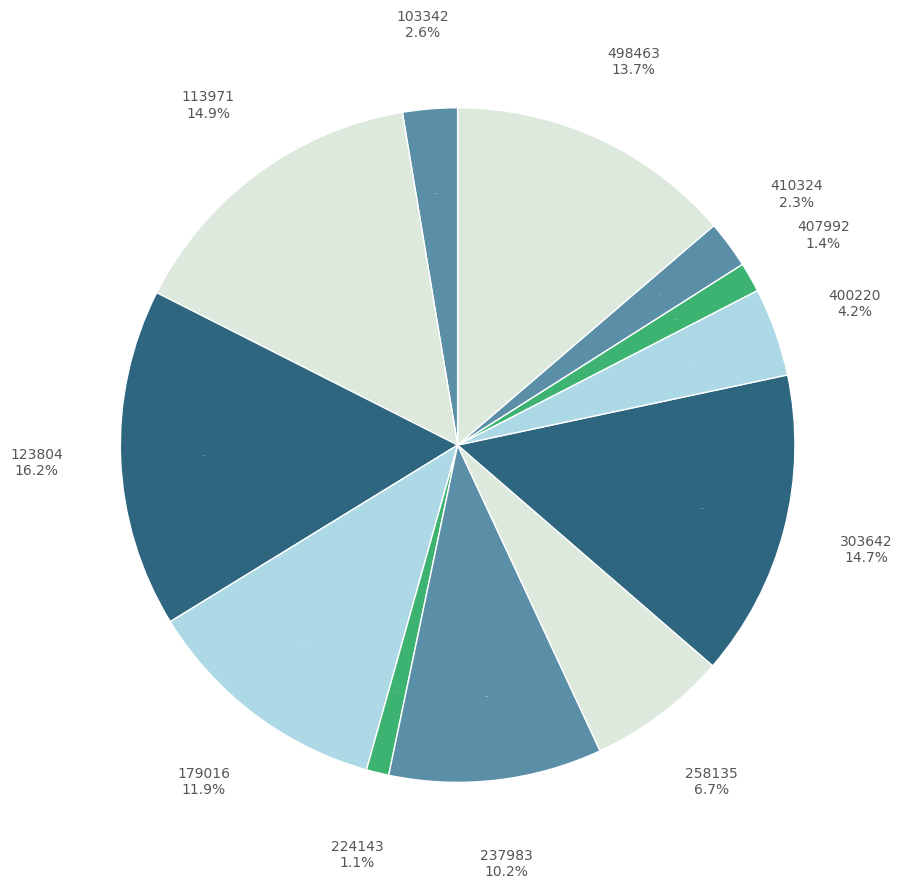

To the nearest percent, what is the difference between the largest and smallest slice percentages?

15%